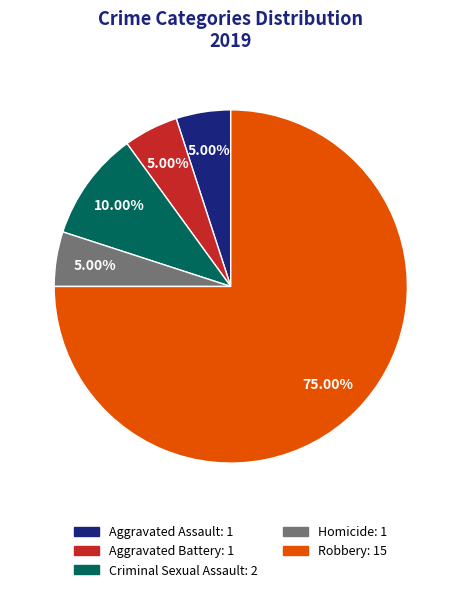

Is the sum of Criminal Sexual Assault and Aggravated Assault greater than half?

No